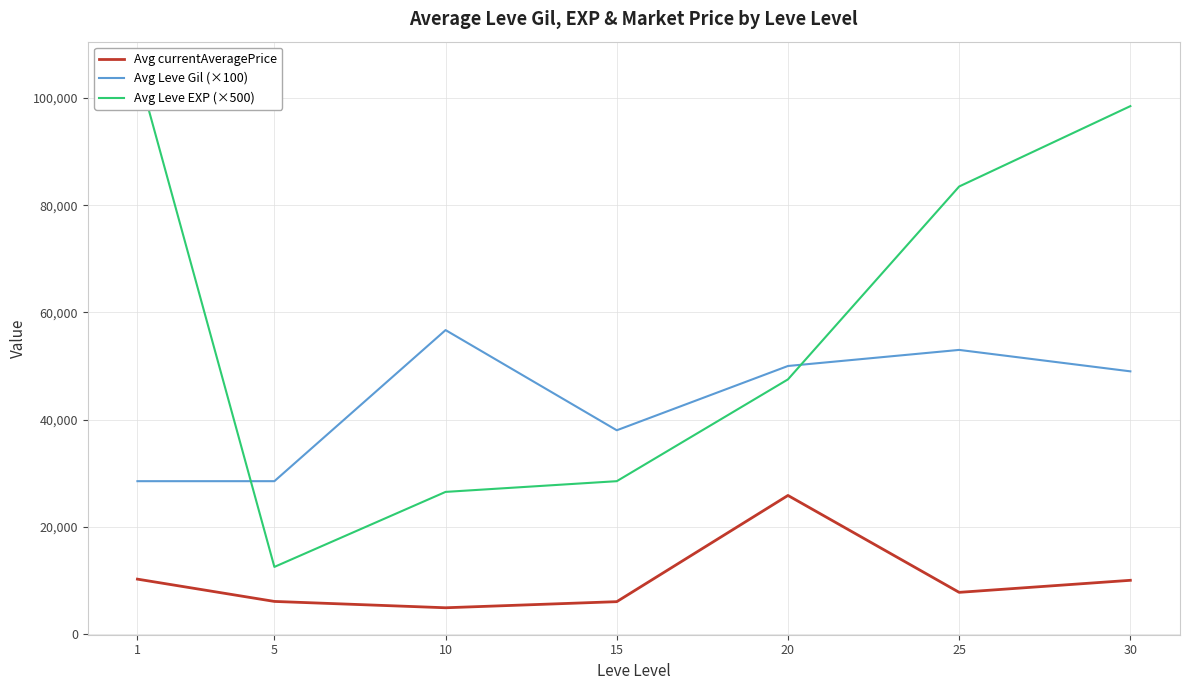

What is the value of the Avg Leve EXP (×500) point at the 5th from the left?

47500